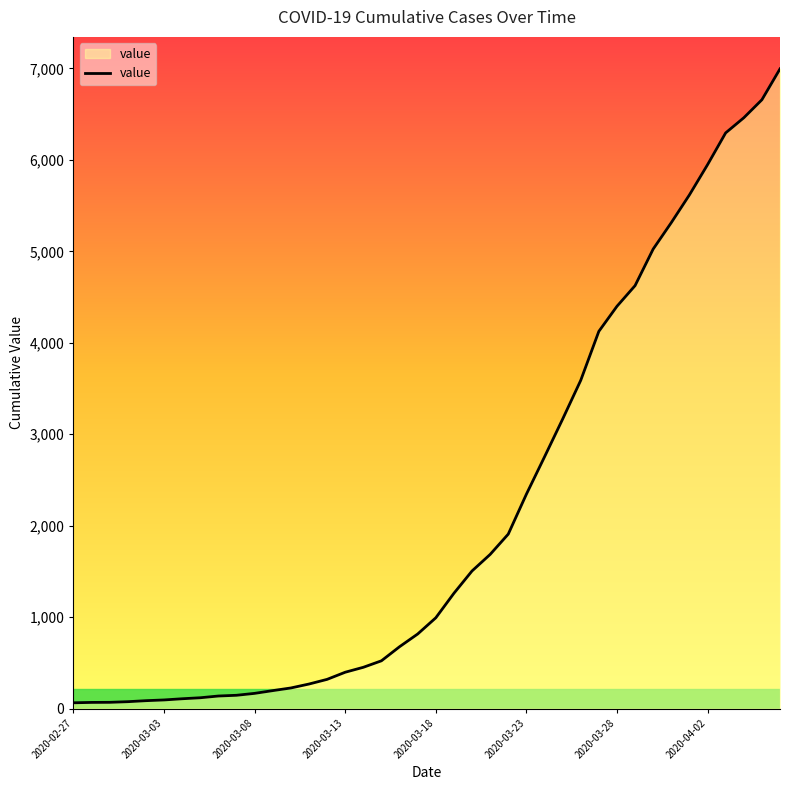

What is the maximum value shown in the chart?

6995